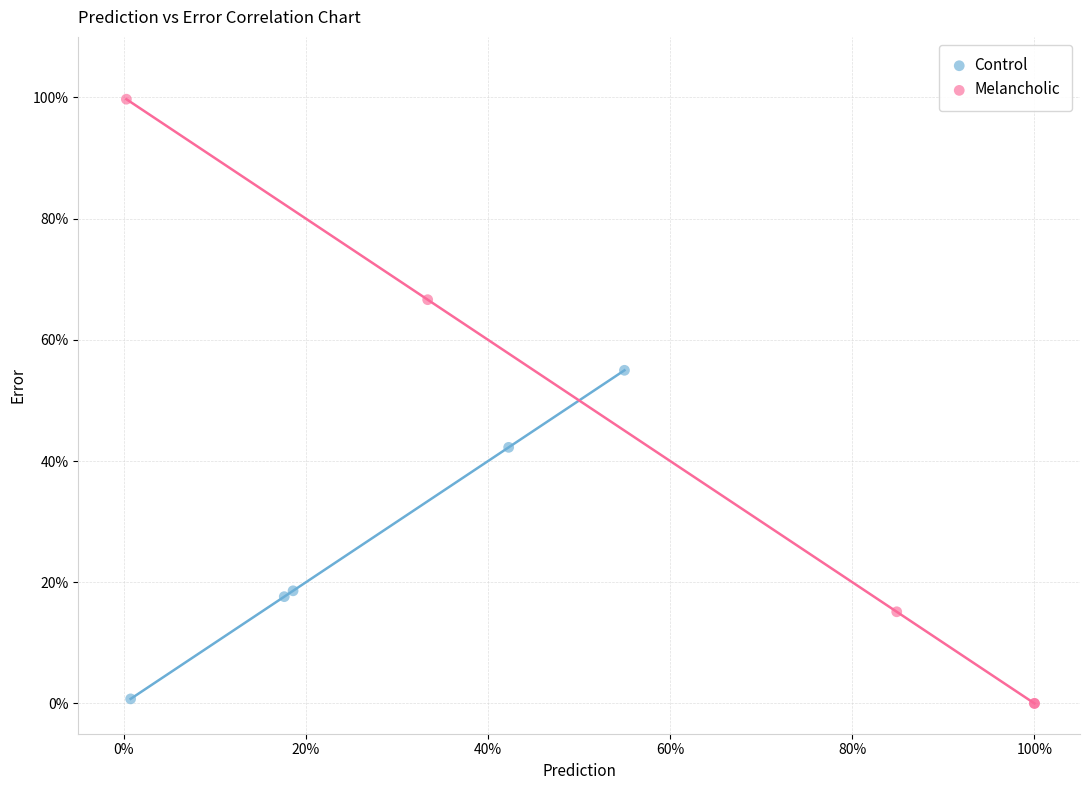

Which series reaches the maximum Y coordinate?

Melancholic